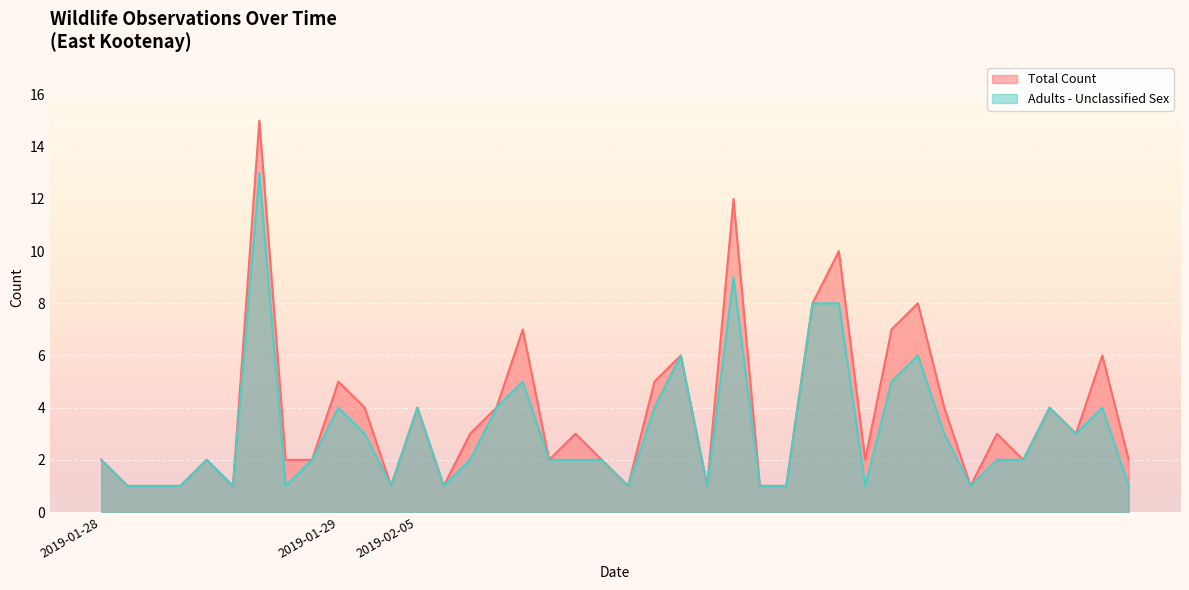

Which has a higher value, 2019-02-05 or 2019-02-05?

2019-02-05